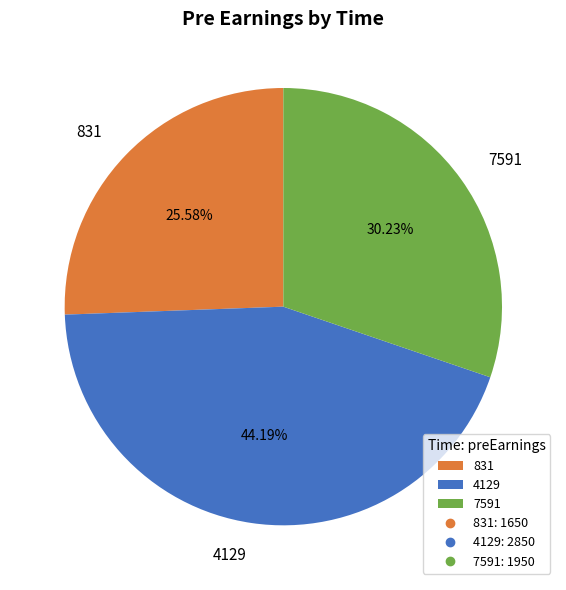

How many slices are in this pie chart?

3